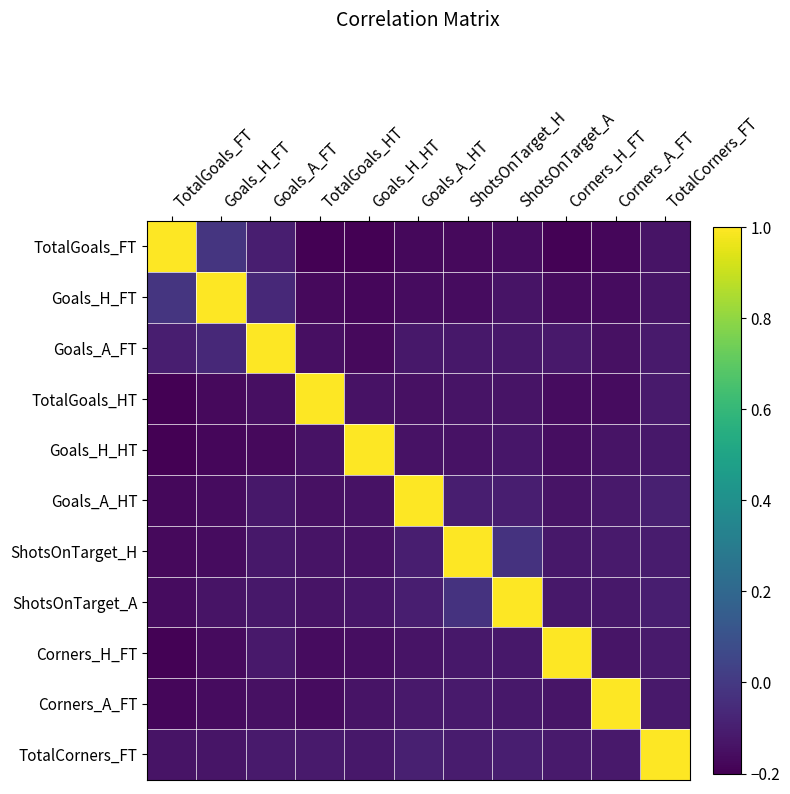

Which series has the widest spread of values?

TotalGoals_FT